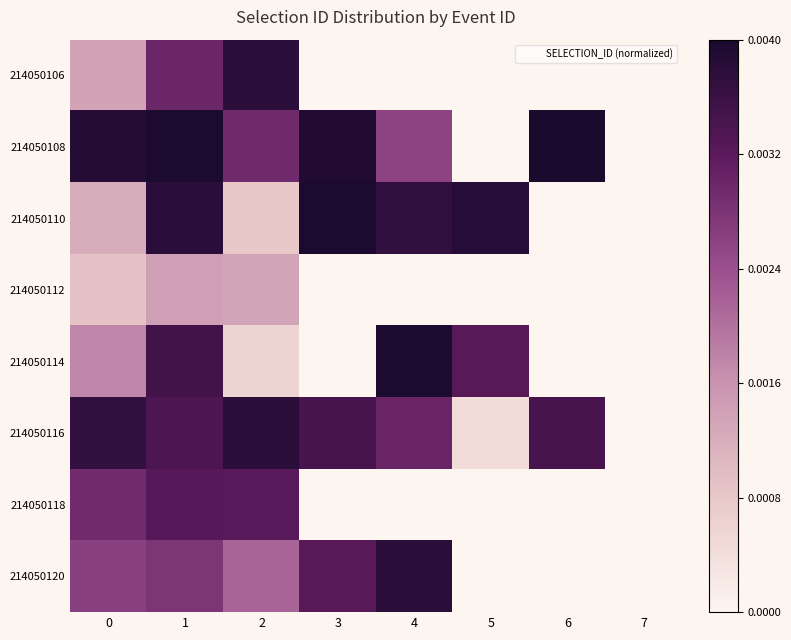

Reading right to left, what are all the values shown in this chart?

214050106: 7=0.0	6=0.0	5=0.0	4=0.0	3=0.0	2=0.9	1=0.8	0=0.3
214050108: 7=0.0	6=1.0	5=0.0	4=0.6	3=1.0	2=0.7	1=1.0	0=1.0
214050110: 7=0.0	6=0.0	5=1.0	4=0.9	3=1.0	2=0.2	1=0.9	0=0.3
214050112: 7=0.0	6=0.0	5=0.0	4=0.0	3=0.0	2=0.3	1=0.4	0=0.2
214050114: 7=0.0	6=0.0	5=0.8	4=1.0	3=0.0	2=0.1	1=0.9	0=0.4
214050116: 7=0.0	6=0.9	5=0.1	4=0.8	3=0.9	2=0.9	1=0.8	0=0.9
214050118: 7=0.0	6=0.0	5=0.0	4=0.0	3=0.0	2=0.8	1=0.8	0=0.7
214050120: 7=0.0	6=0.0	5=0.0	4=0.9	3=0.8	2=0.5	1=0.7	0=0.7